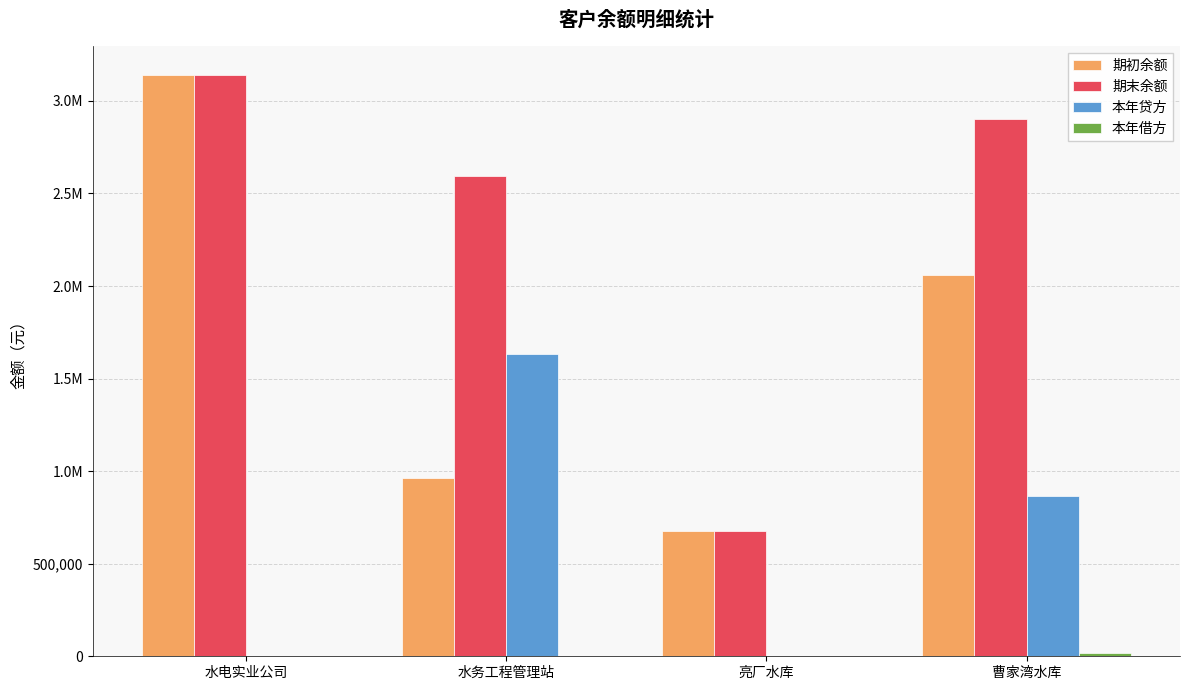

At which category is the sum across all series the highest?

水电实业公司